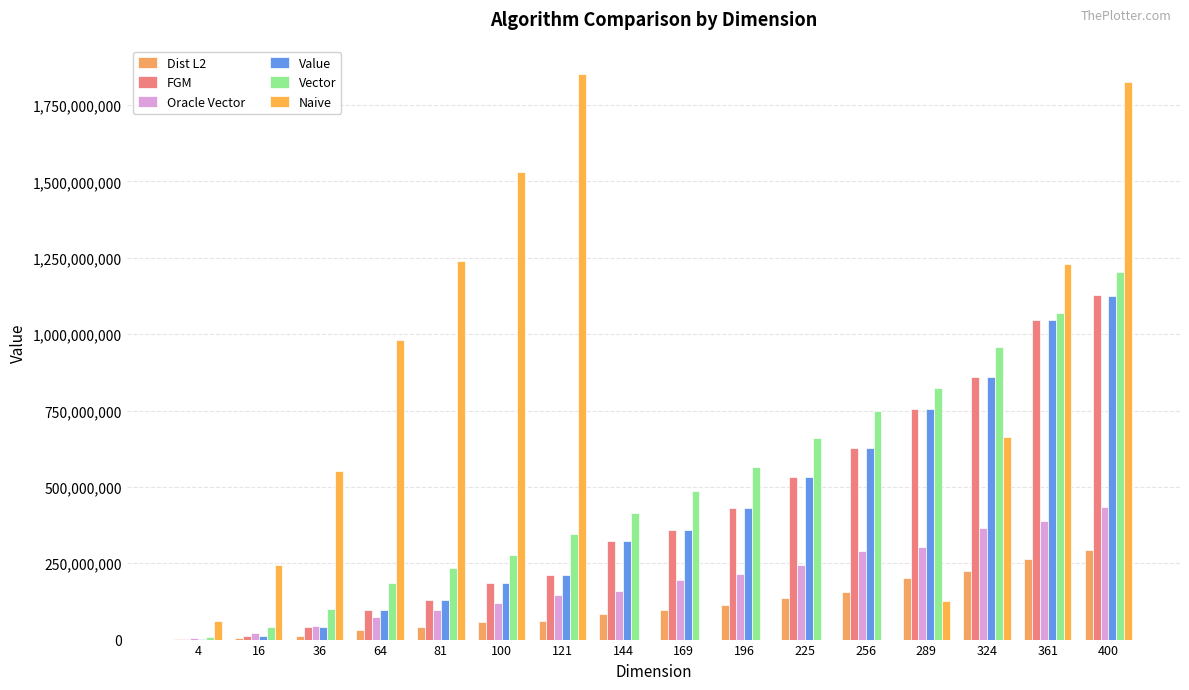

Which series has the widest spread of values?

Naive